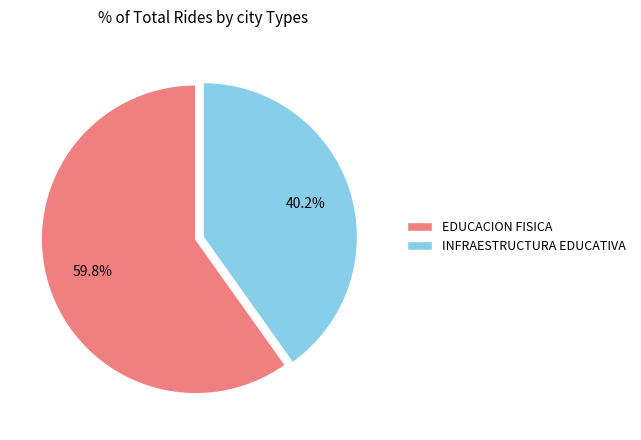

Count the number of slices in the pie.

2